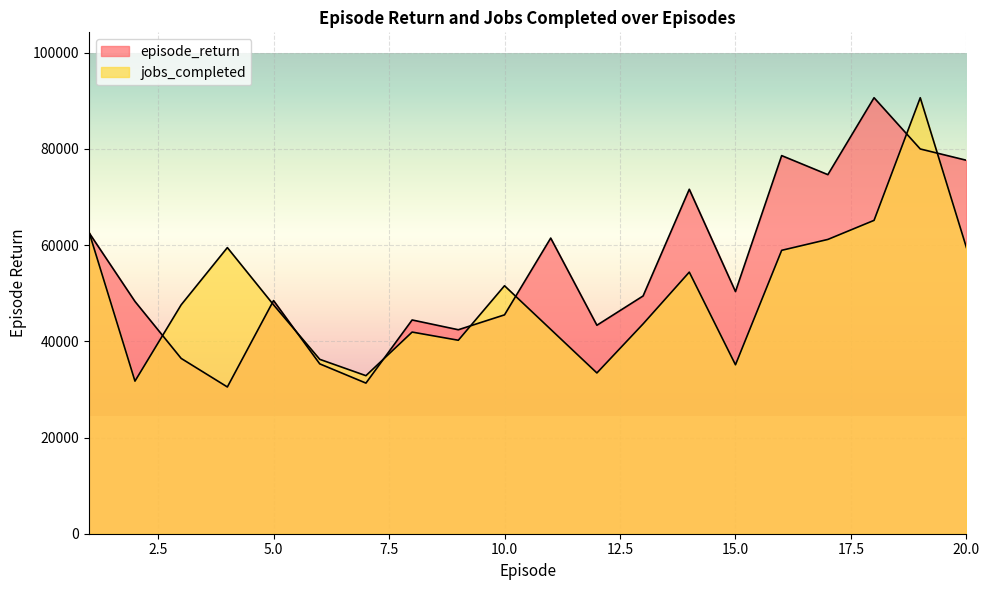

Reading left to right, extract all data points from this chart.

episode_return: 1=62669.6	2=48294.1	3=36451.7	4=30513.4	5=48480.0	6=35317.6	7=31317.2	8=44443.7	9=42410.1	10=45505.4	11=61467.4	12=43344.8	13=49435.2	14=71618.5	15=50348.0	16=78616.1	17=74656.6	18=90649.4	19=79996.9	20=77643.5
jobs_completed: 1=62888.0	2=31727.3	3=47590.9	4=59488.7	5=47590.9	6=36259.8	7=32860.4	8=41925.3	9=40225.7	10=51556.8	11=42491.9	12=33427.0	13=43625.0	14=54389.6	15=35126.6	16=58922.1	17=61188.3	18=65154.2	19=90649.4	20=59488.7